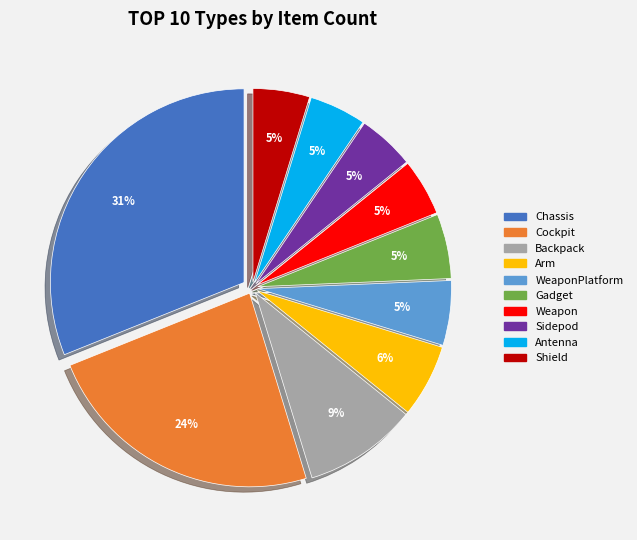

To the nearest percent, what is the difference between the largest and smallest slice percentages?

26%